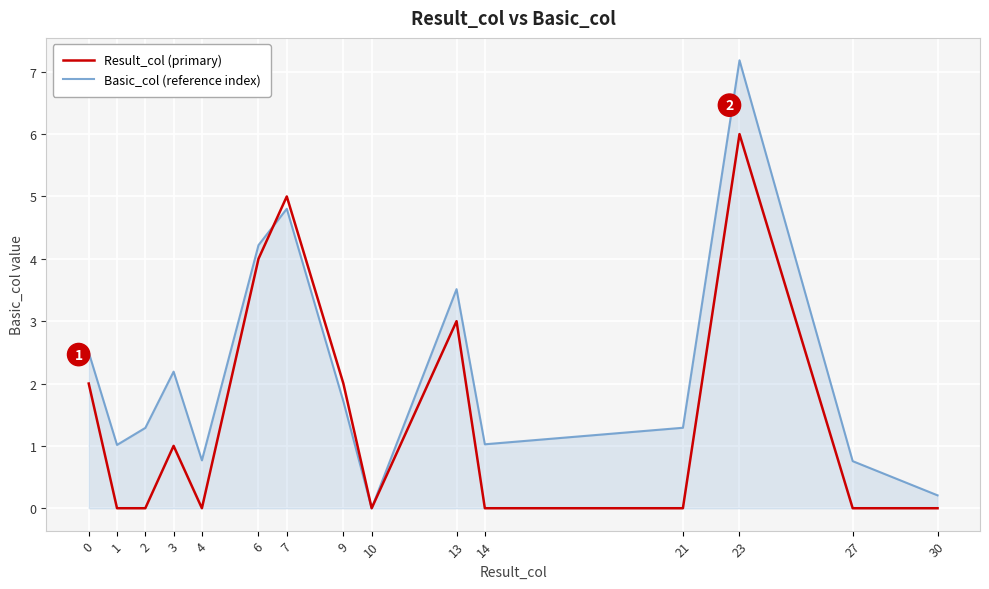

What are all the series names shown in the legend?

Result_col (primary), Basic_col (reference index)